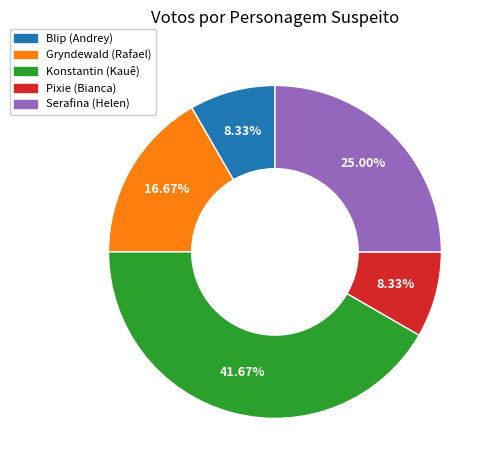

To the nearest percent, what is the combined percentage of Serafina (Helen) and Blip (Andrey)?

33%